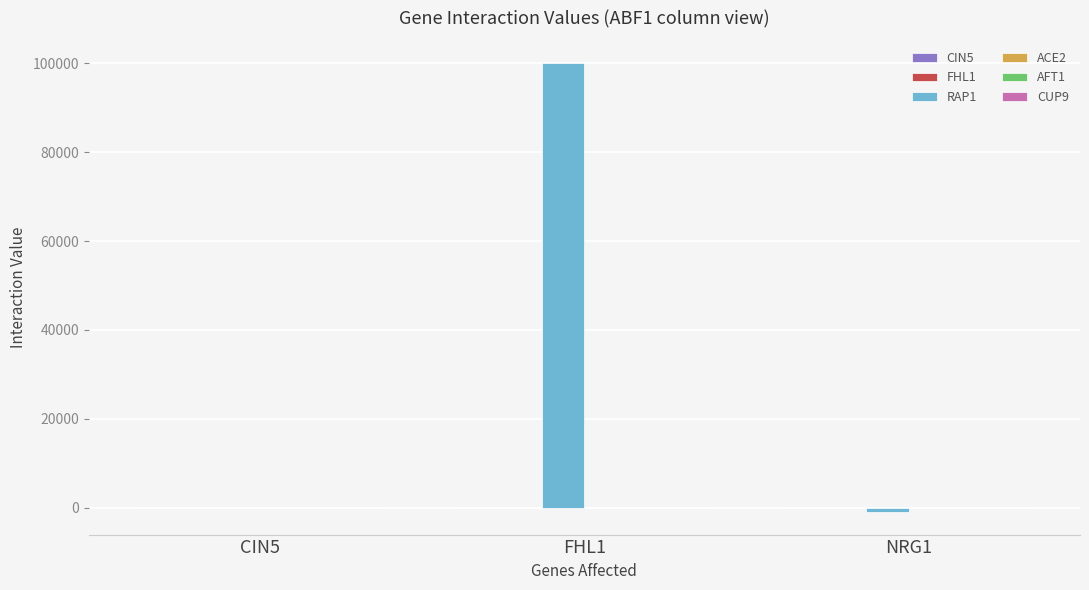

The value at FHL1 is 100000. True or false?

True